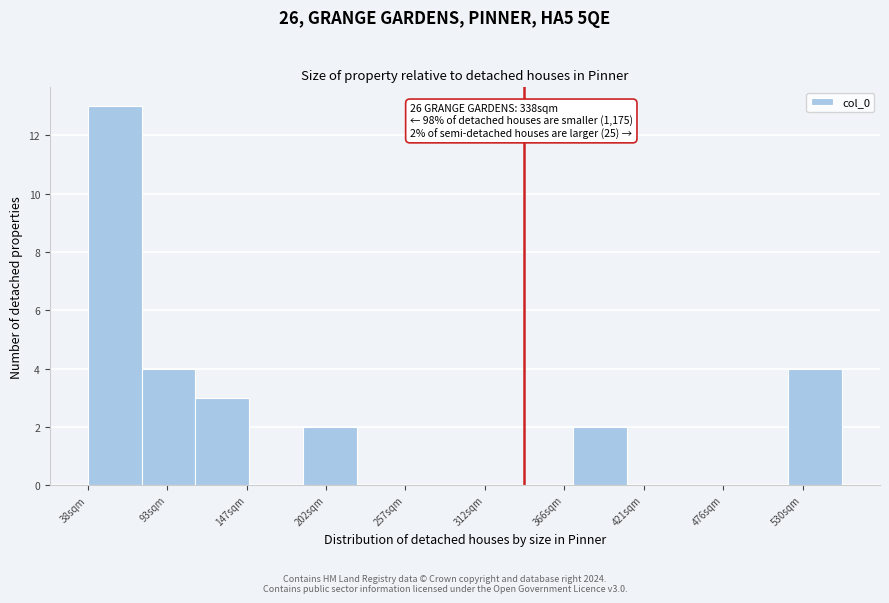

Read against the x-axis, roughly where is the centre of the tallest bar?

60